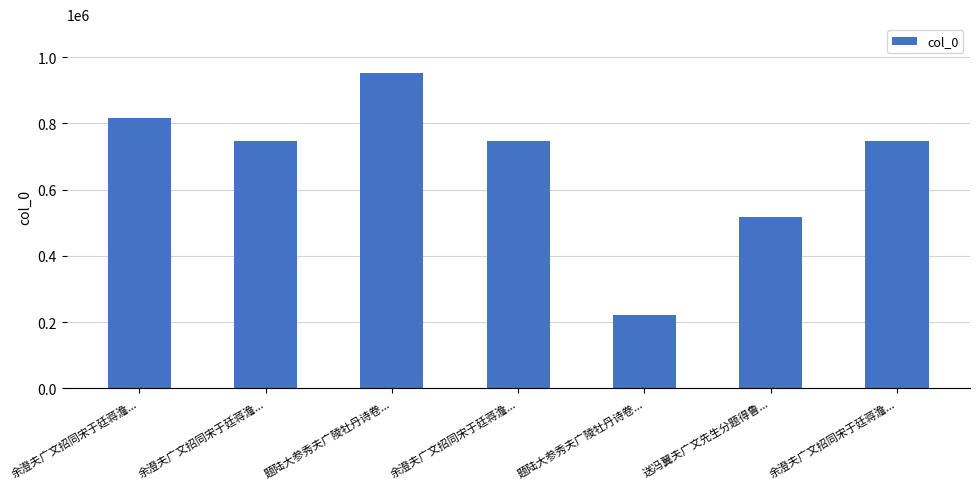

Approximately how many times larger is the value at 送冯翼夫广文先生分题得鲁... compared to 余澄夫广文招同宋于廷蒋澹...?

0.7